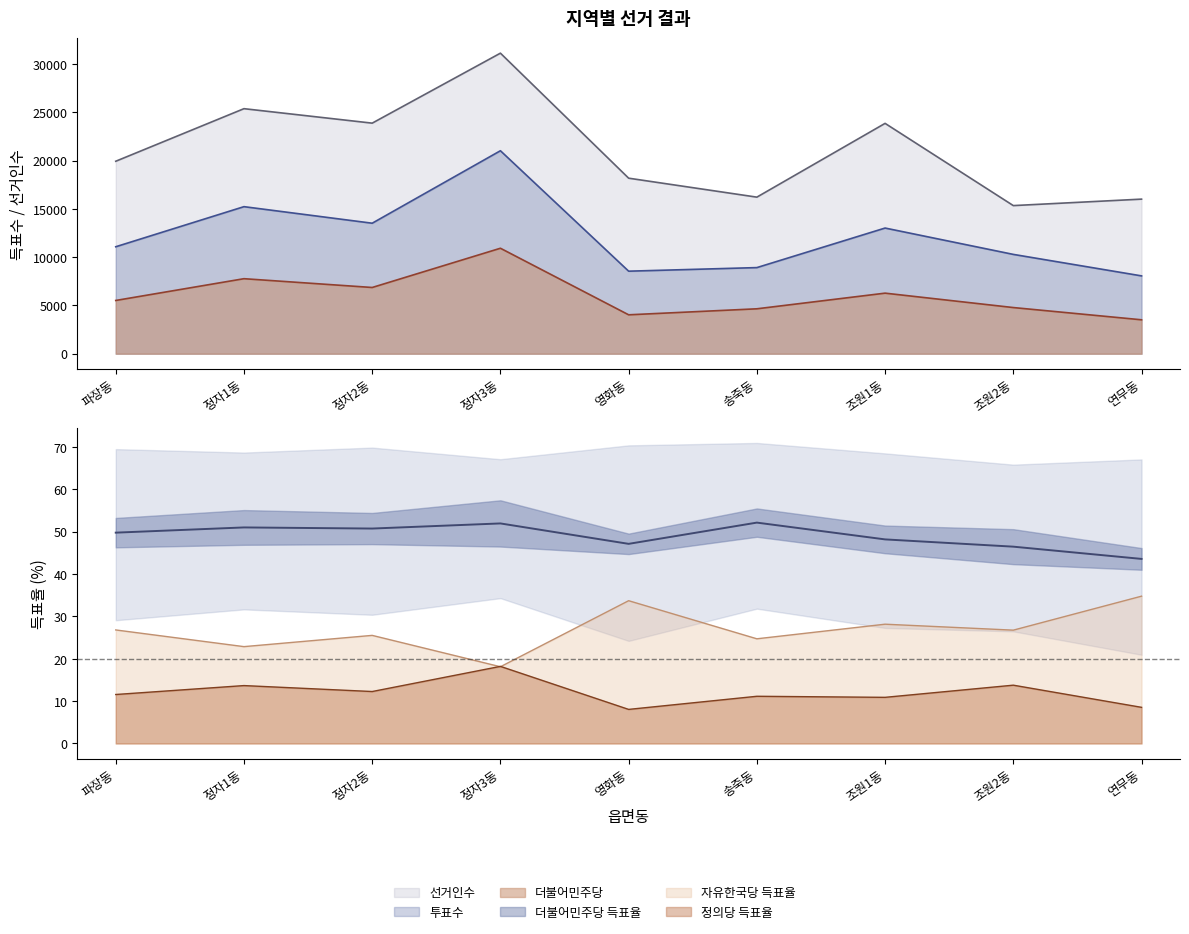

Which category has the lowest value in the 더불어민주당 series?

연무동